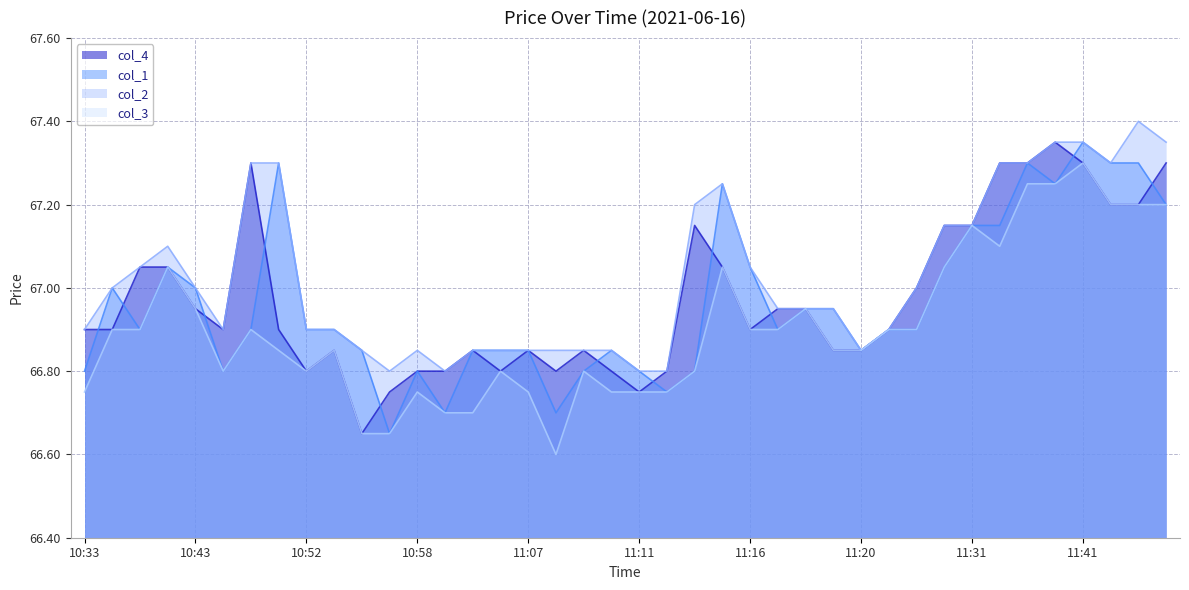

Does the chart display data point markers on the line(s)?

No